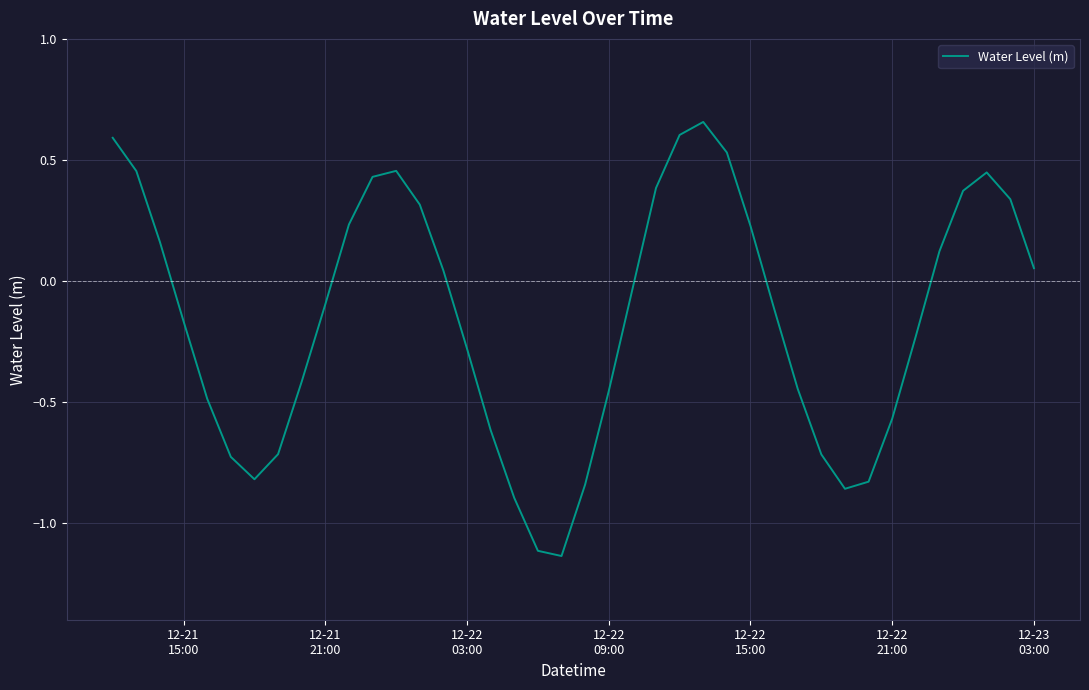

Does the chart display data point markers on the line(s)?

No